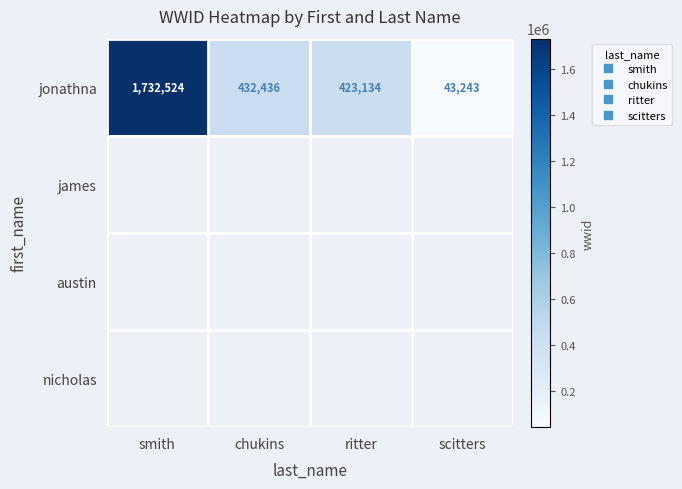

How many data points does each series have?

4